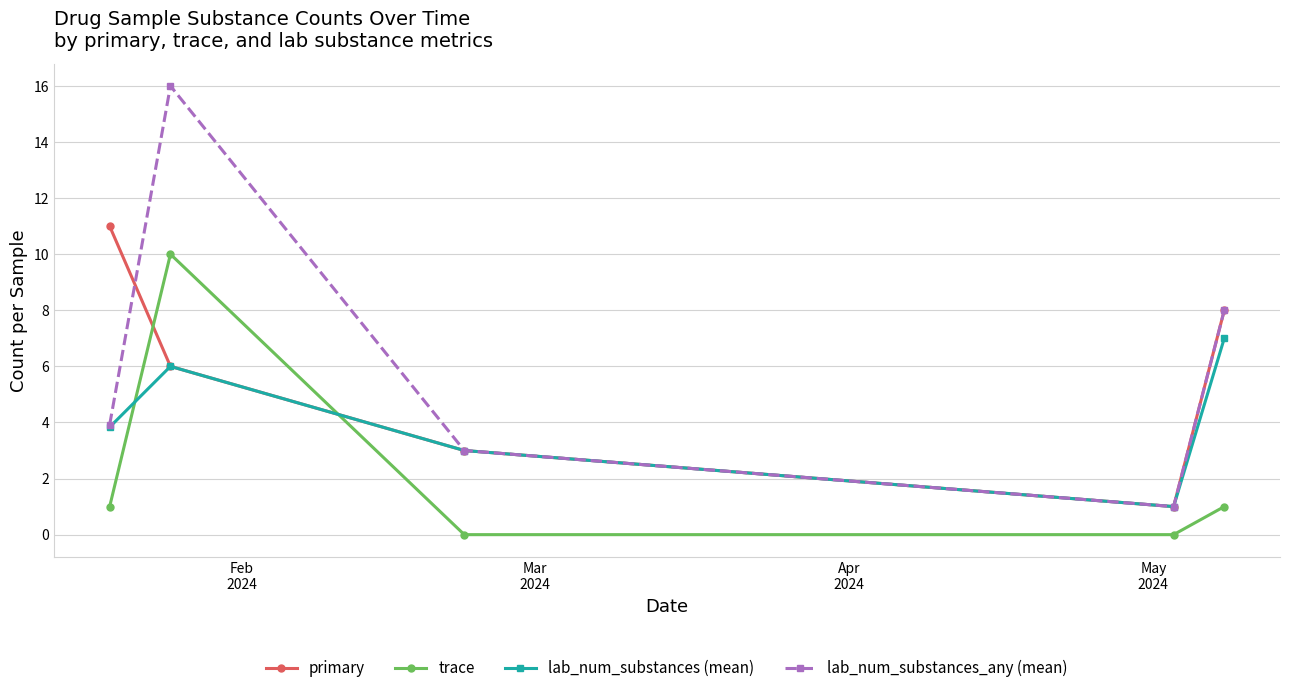

How many data points in trace are less than 1?

2